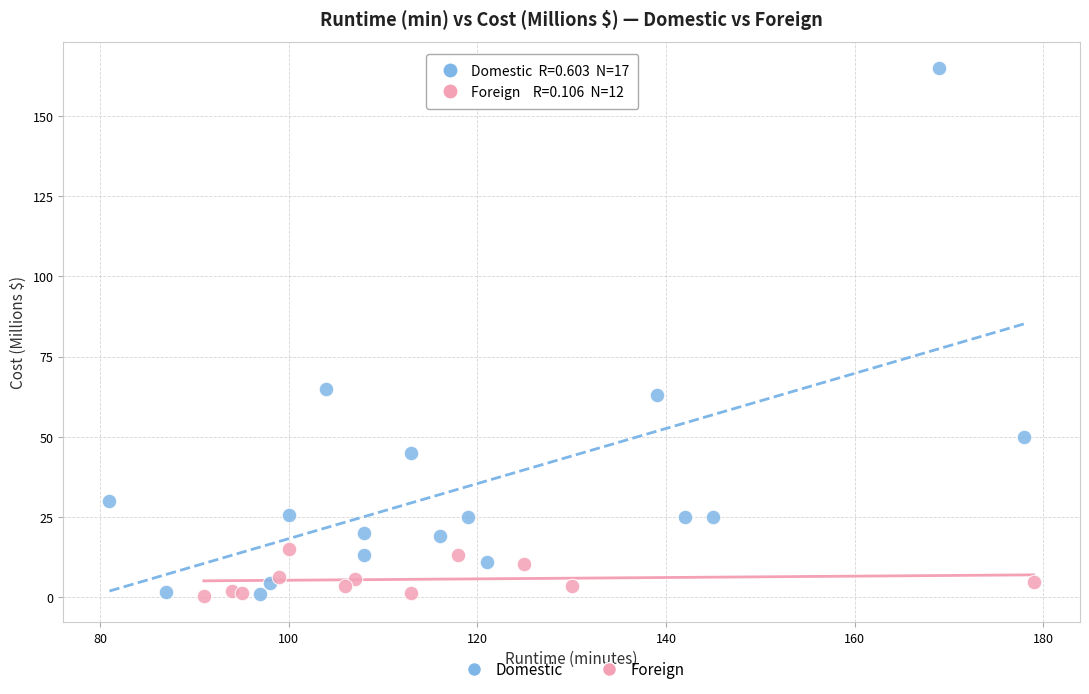

Which series has the largest Y range (max minus min)?

Domestic